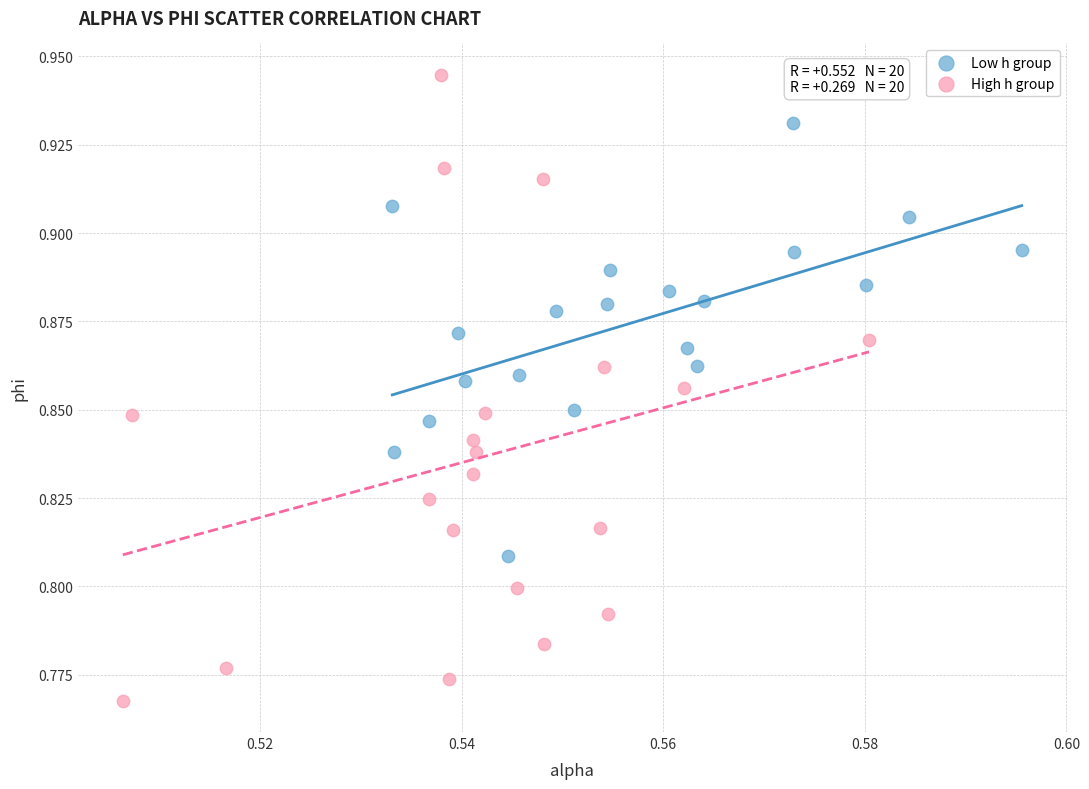

Which series has the widest spread of Y values?

High h group